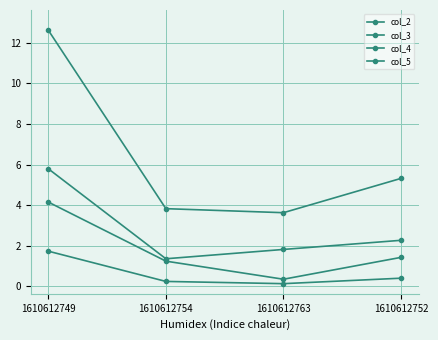

How many lines are shown in the chart?

4